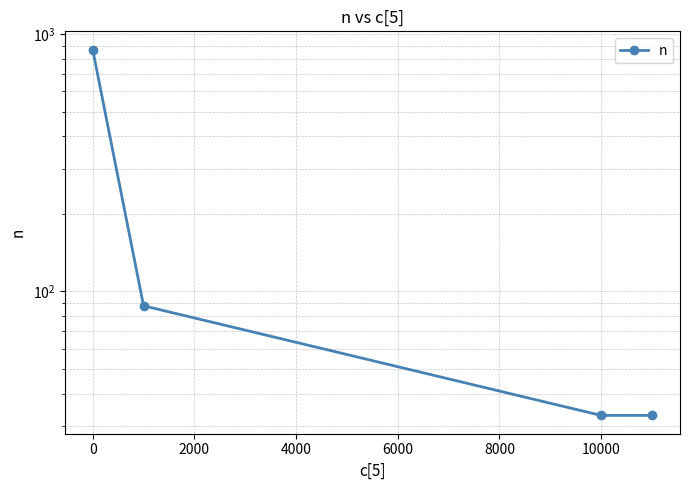

What is the minimum value shown in the chart?

33